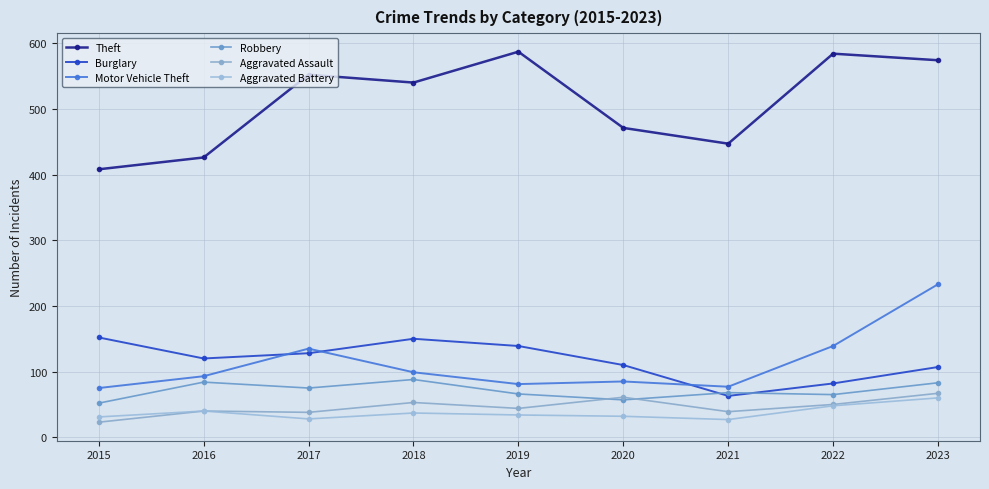

At which category does Aggravated Battery reach its first local peak?

2016